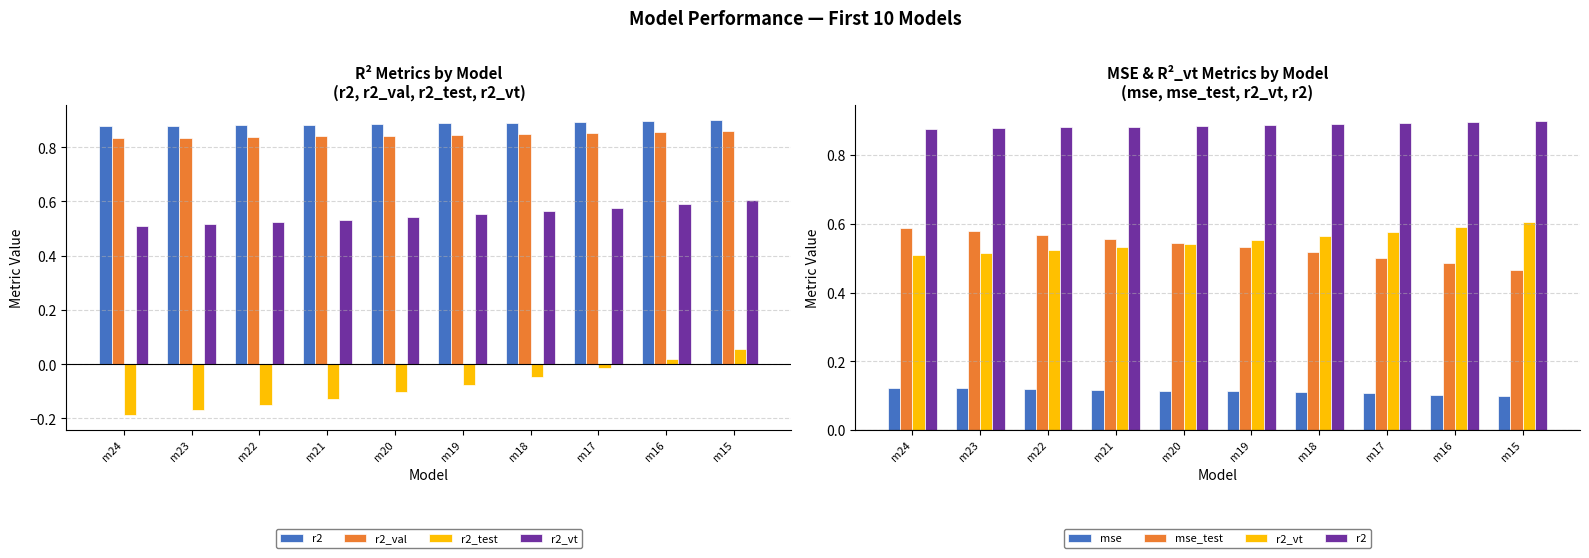

List the labels in order of r2_val value, largest first.

m15, m16, m17, m18, m19, m20, m21, m22, m23, m24